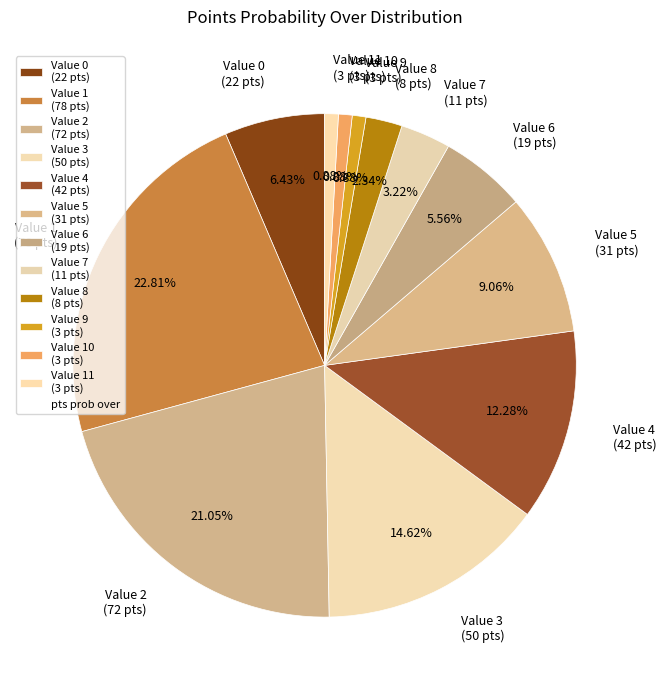

Approximately how many times larger is the value at Value 6 (19 pts) compared to Value 3 (50 pts)?

0.4